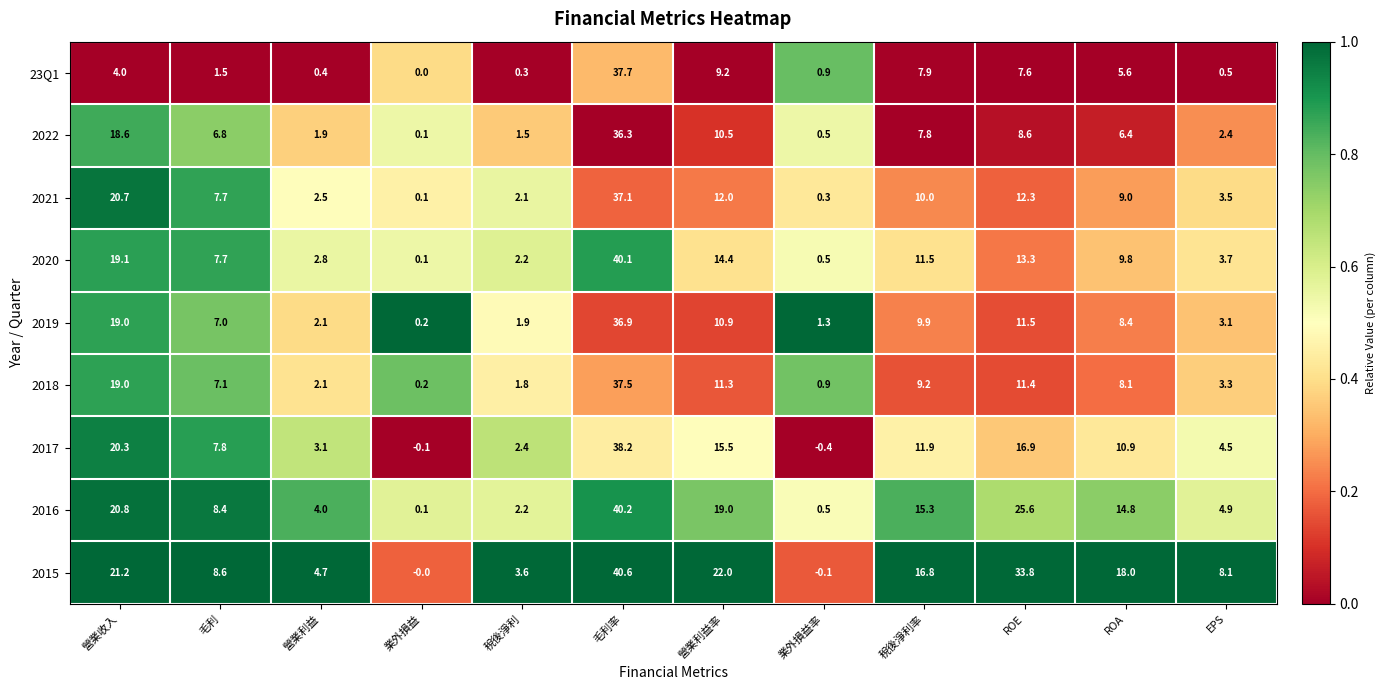

What is the approximate value of 2021 at ROA?

9.0